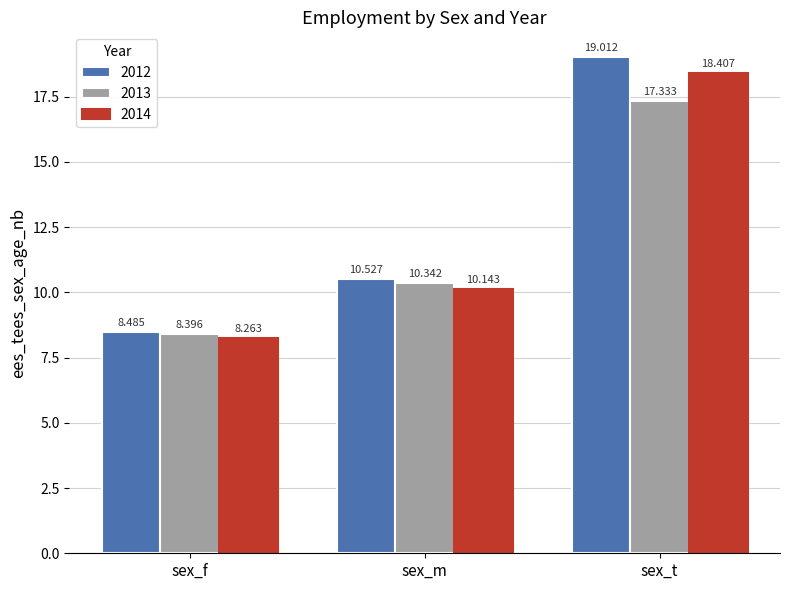

At which label does 2014 first exceed 10?

sex_m